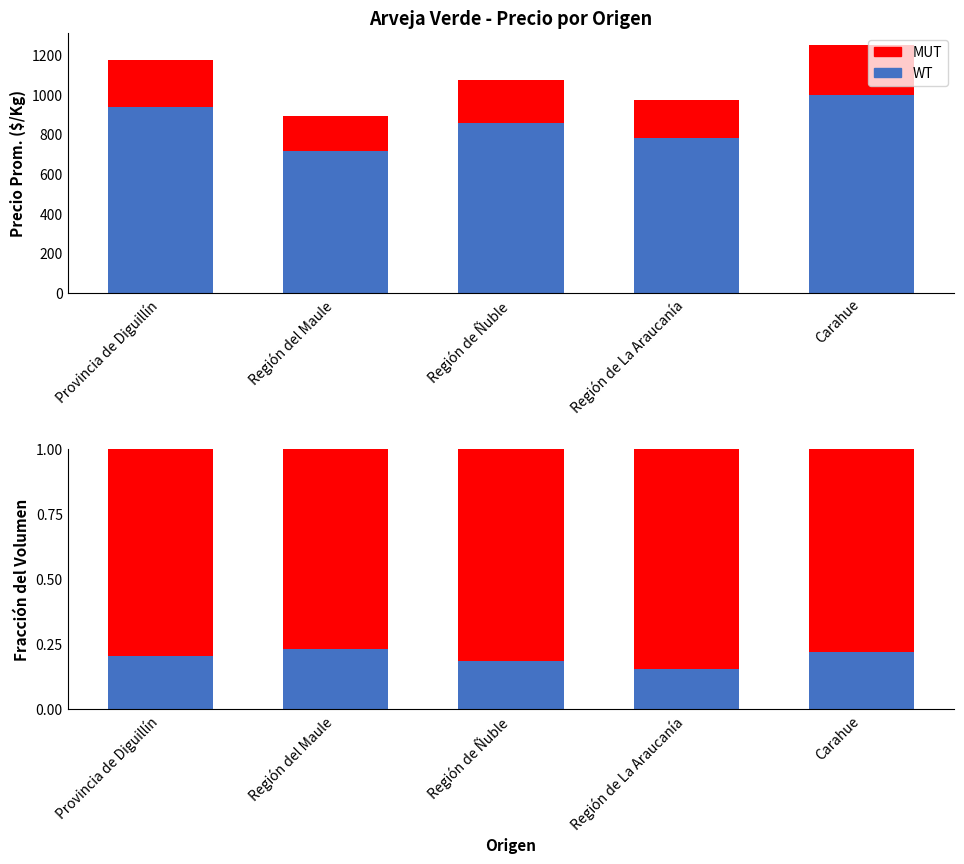

What is the sum of all MUT values?

4.0